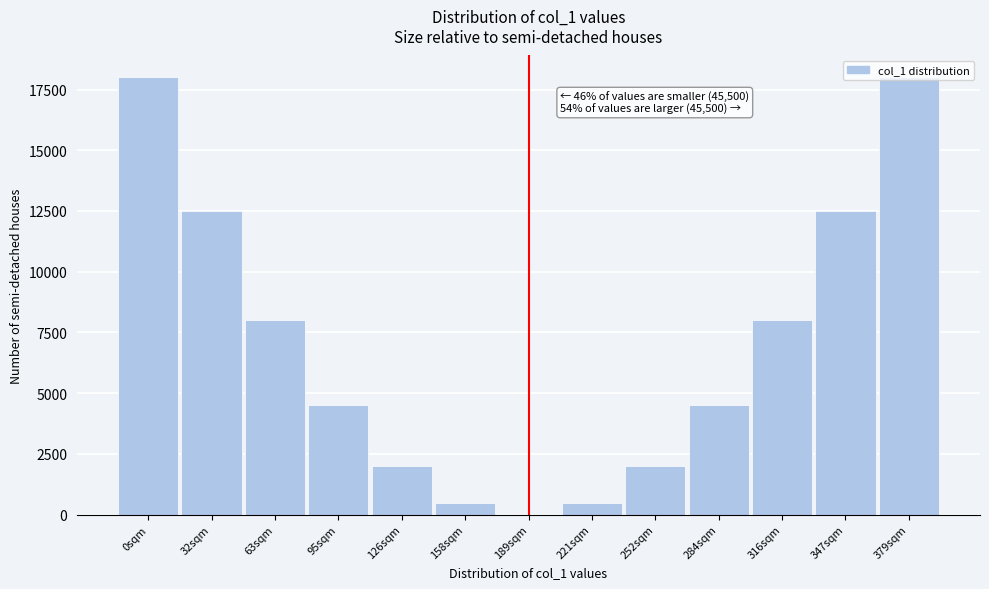

What is the greatest value displayed?

18000